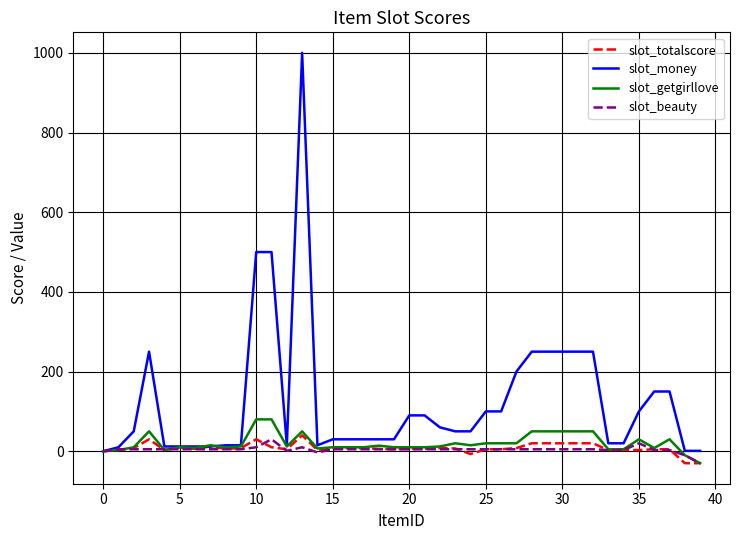

What is the maximum value for slot_getgirllove?

80